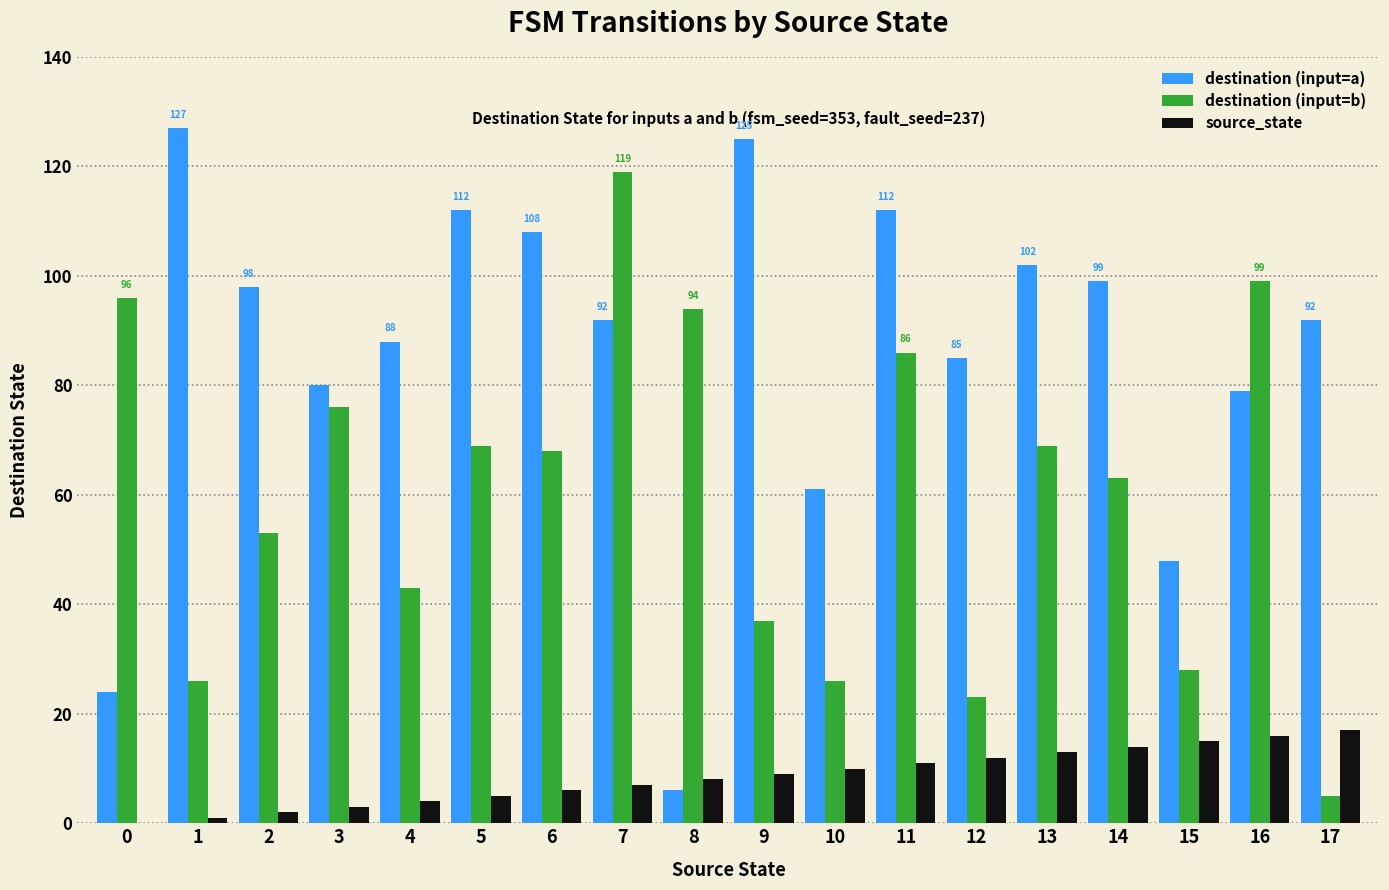

Reading right to left, list all the values displayed in this chart.

destination (input=a): 92	79	48	99	102	85	112	61	125	6	92	108	112	88	80	98	127	24
destination (input=b): 5	99	28	63	69	23	86	26	37	94	119	68	69	43	76	53	26	96
source_state: 17	16	15	14	13	12	11	10	9	8	7	6	5	4	3	2	1	0